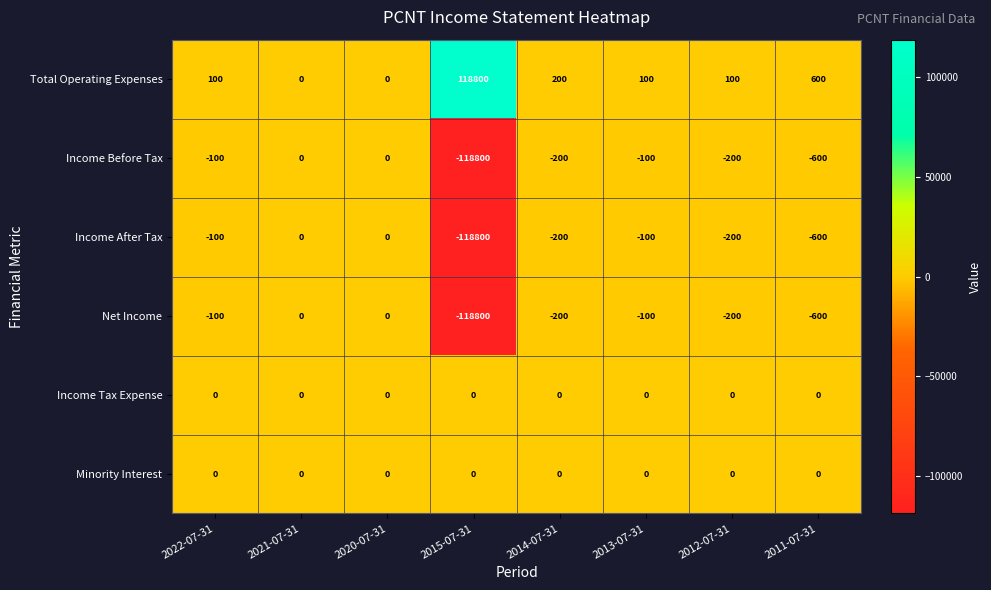

What is the sum of all Income Before Tax values?

-120000